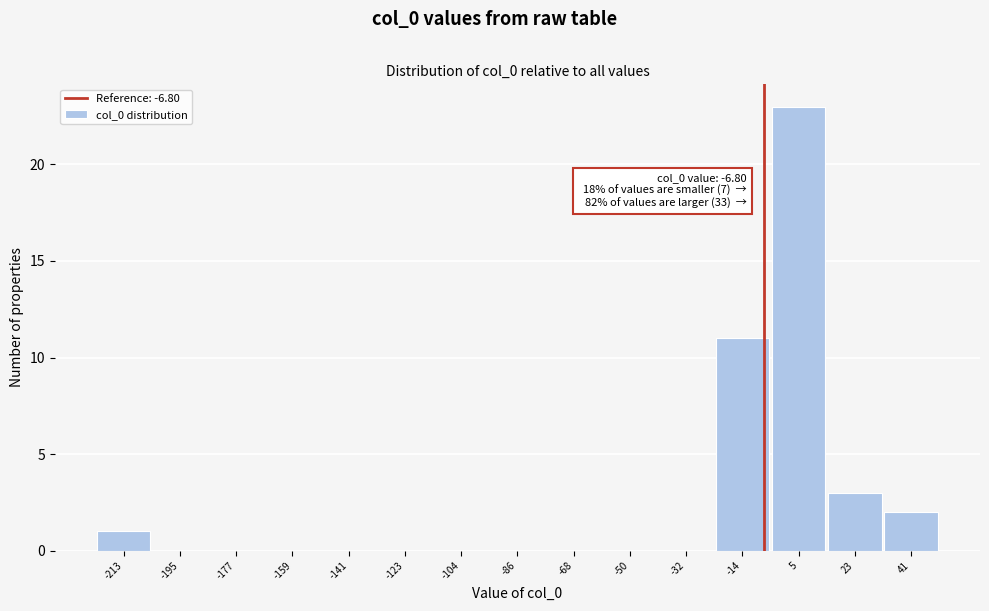

Over which range of the x-axis is the bar tallest?

-4 to 14